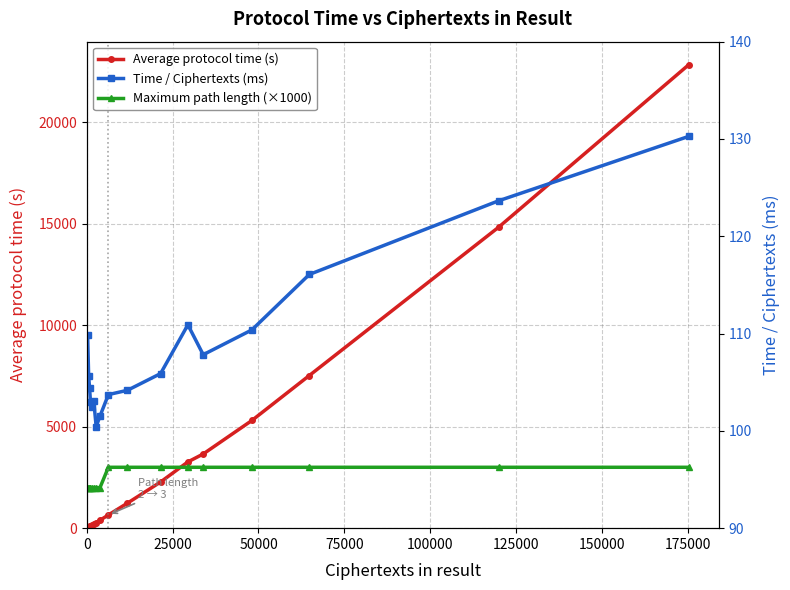

What is the value of the Time / Ciphertexts (ms) point at the 8th from the left?

101.5